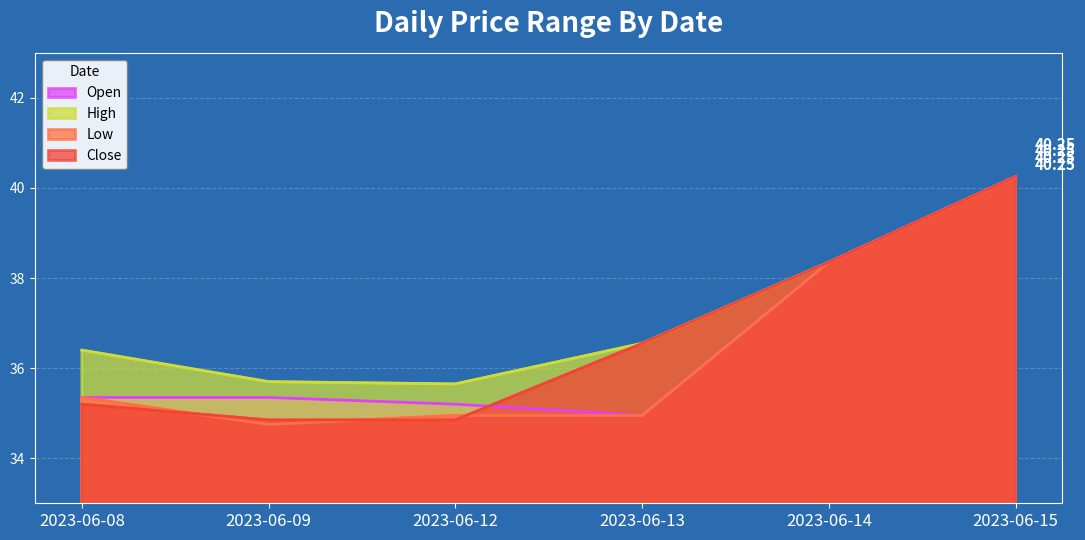

List the series in order of their peak value, lowest first.

Open, High, Low, Close